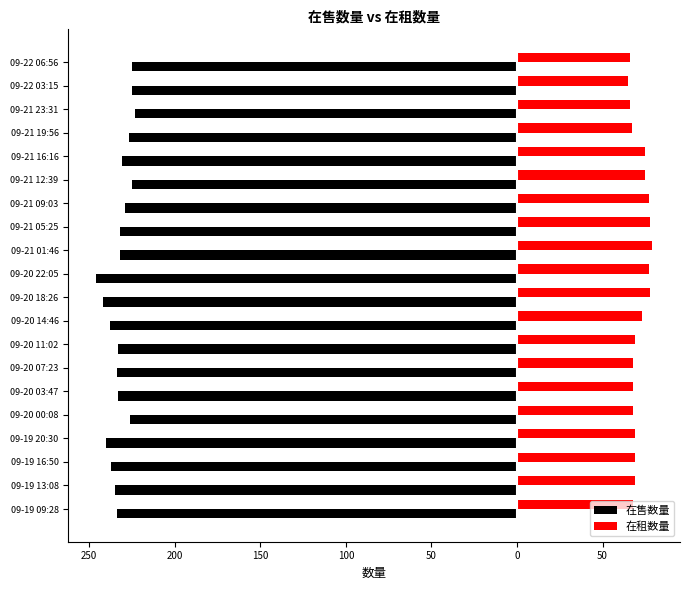

What are all the series names shown in the legend?

在售数量, 在租数量